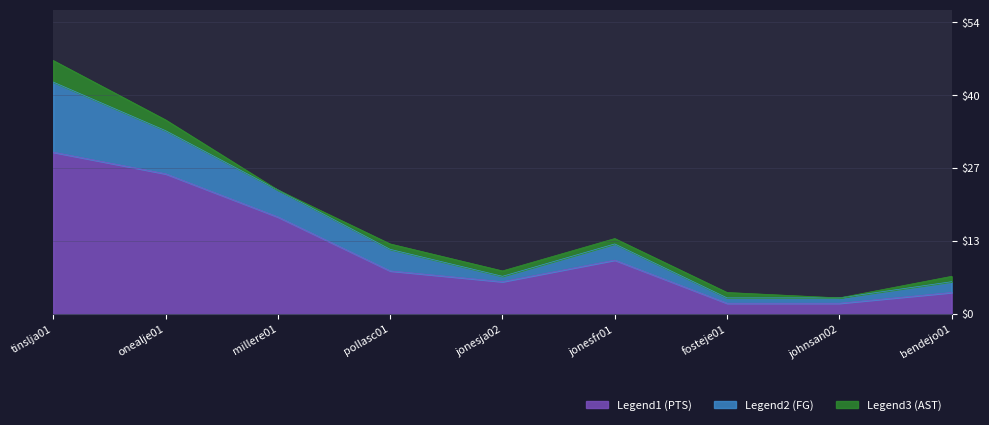

The value of Legend1 (PTS) at tinslja01 is 30. True or false?

True